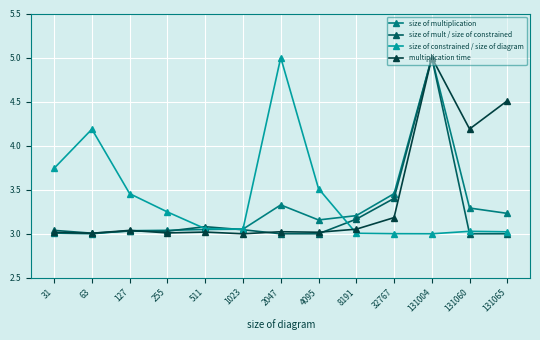

True or false: size of mult / size of constrained has more than 0 points higher than both neighbors.

True